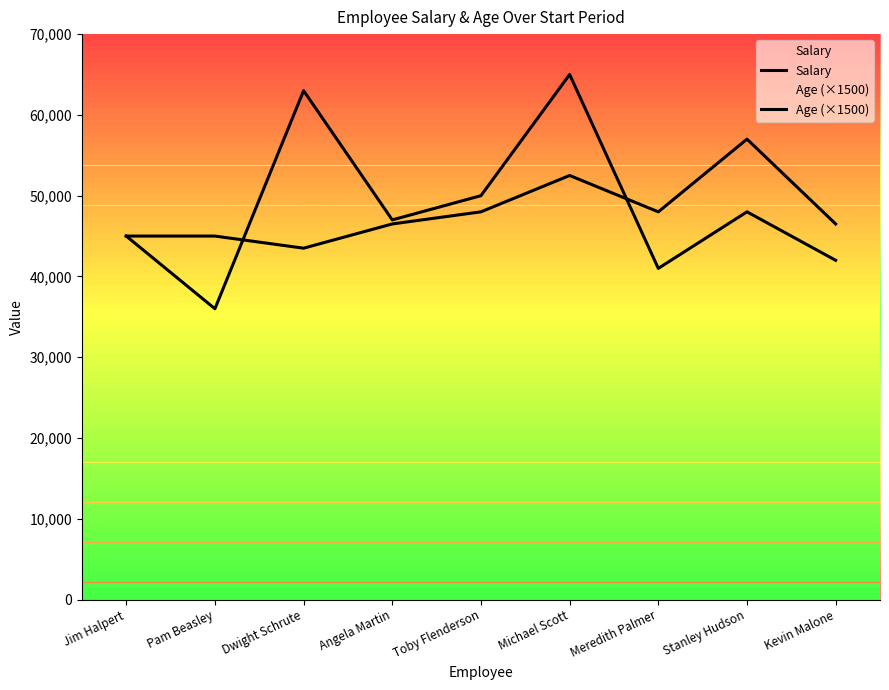

List the series in order of their overall mean, highest first.

Salary, Age